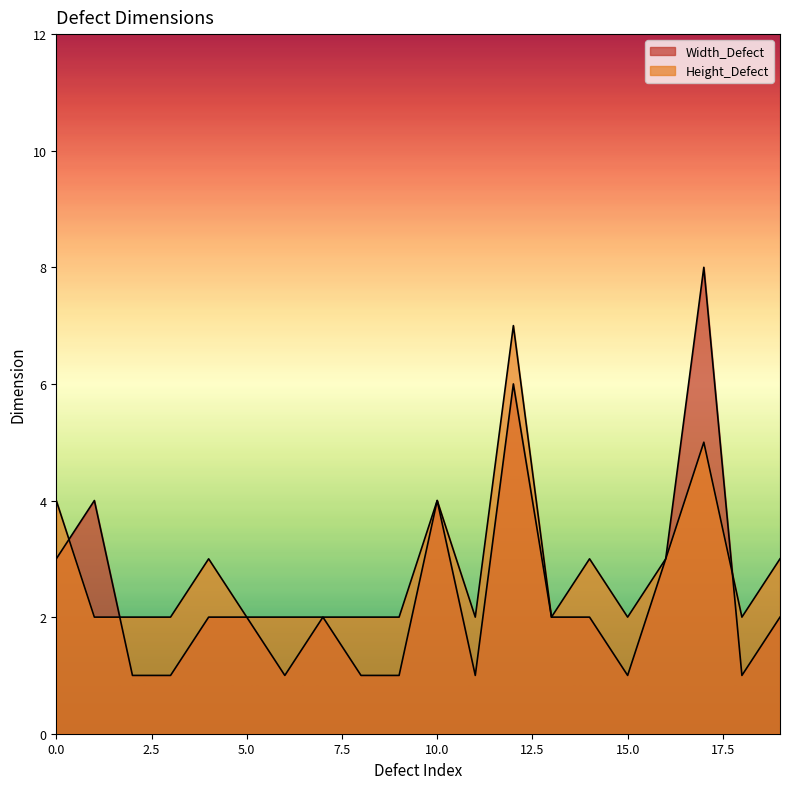

Which category has the highest value in the Width_Defect series?

17